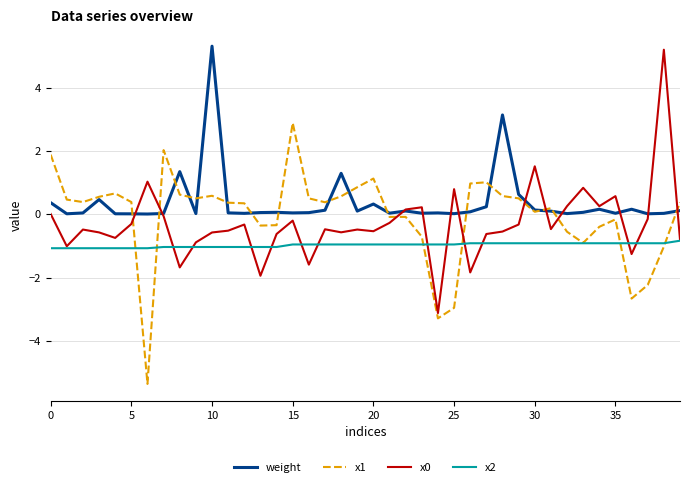

What is the lowest value of the x0 series?

-3.1